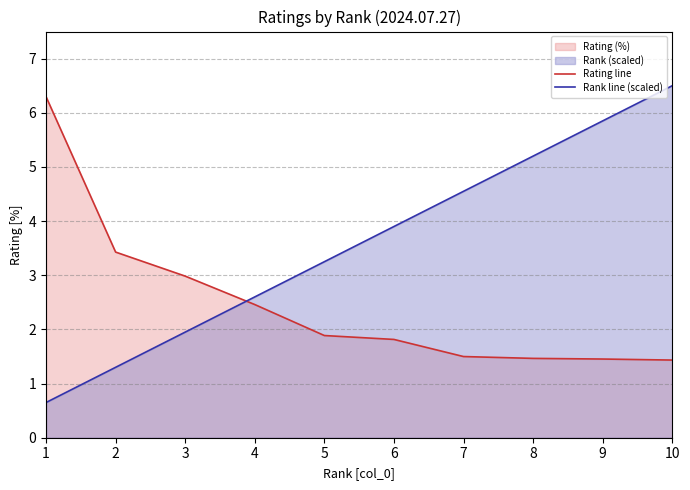

At how many categories does at least one series exceed 3?

8